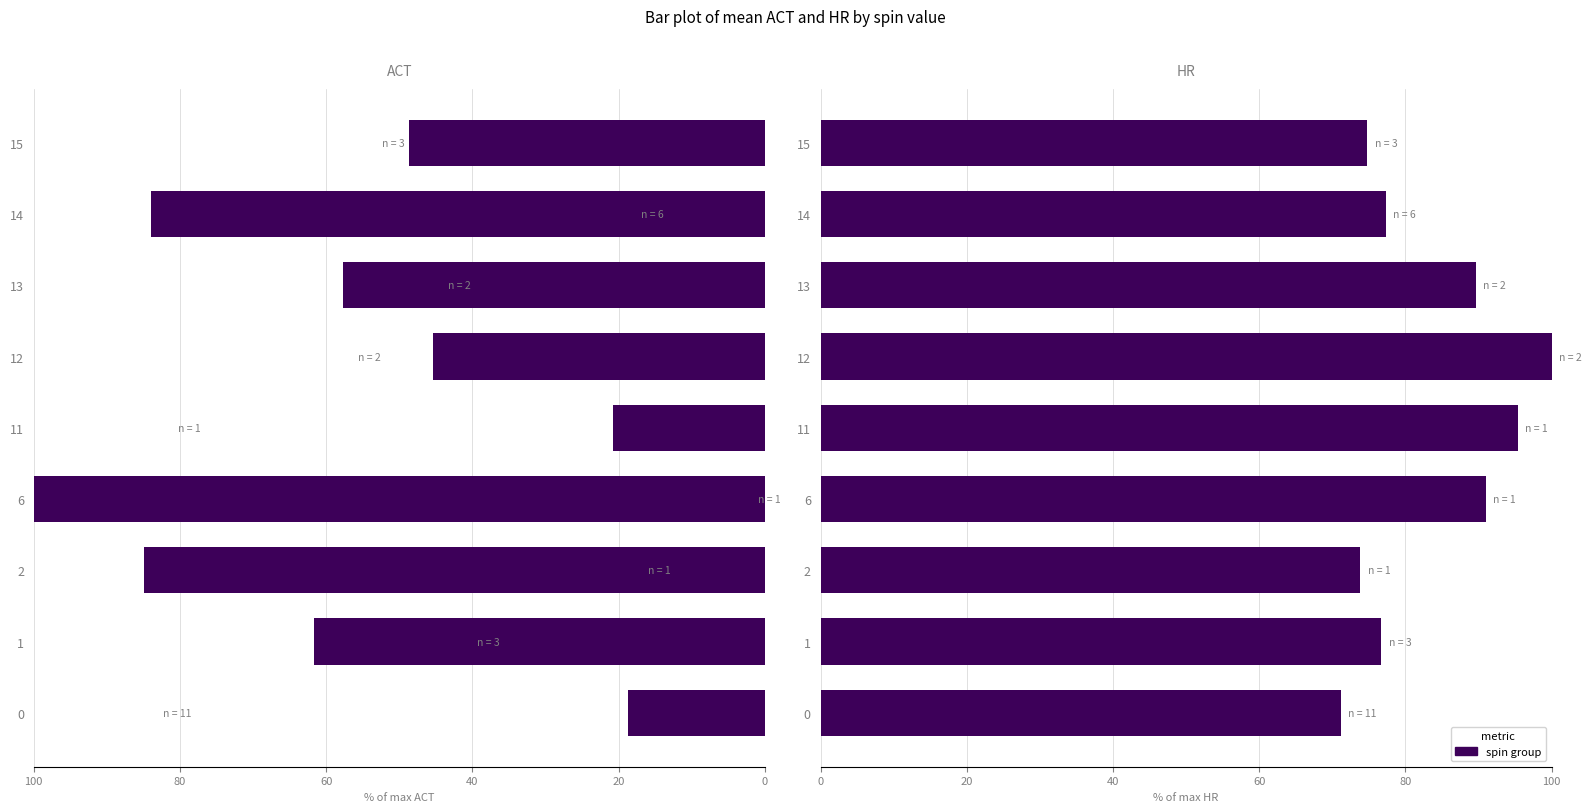

Are the bars grouped side by side (vs. stacked)?

Yes